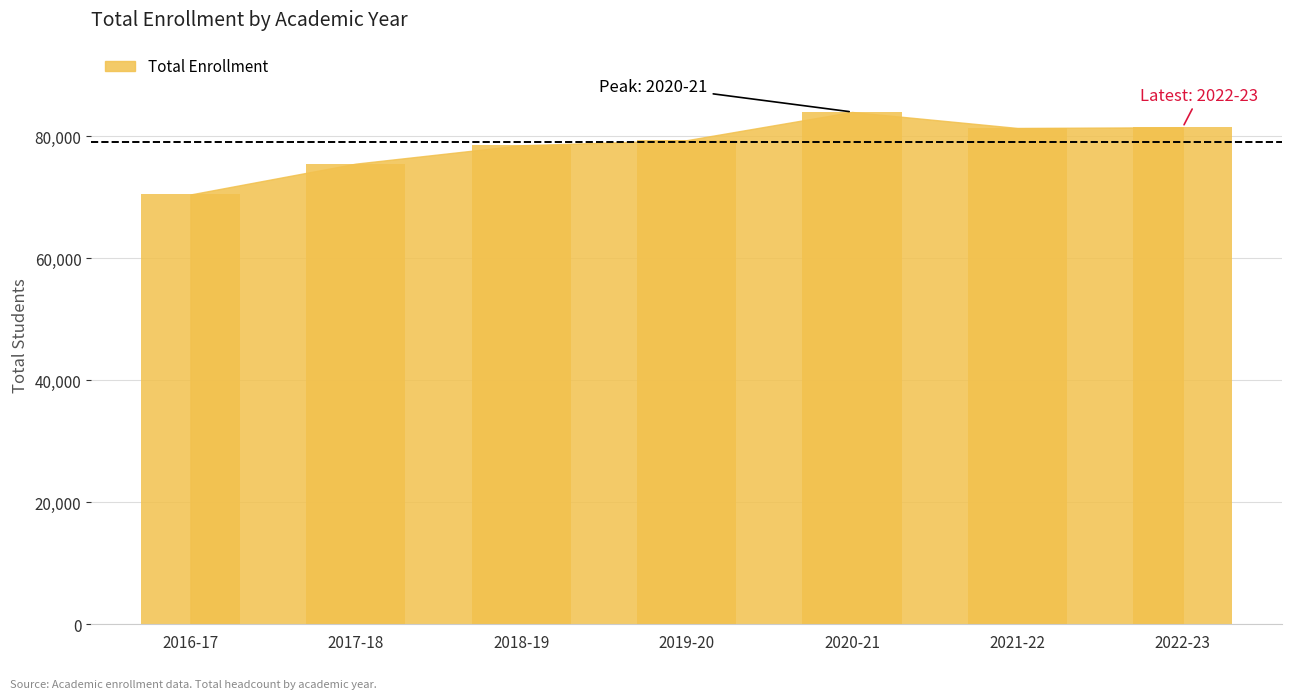

Does the chart contain stacked bars?

No